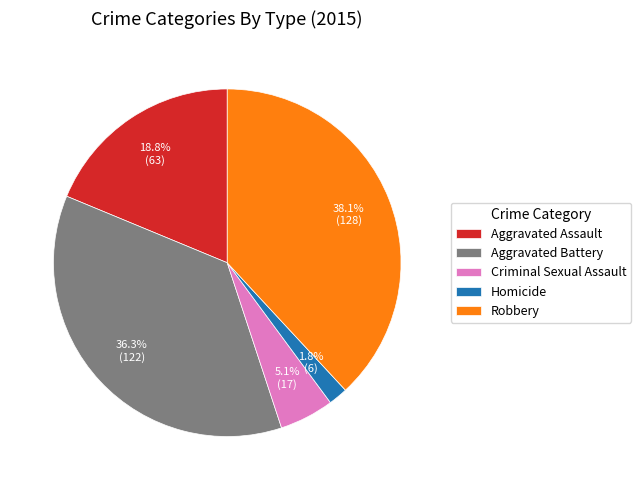

How much of the chart is everything except Homicide?

98.2%